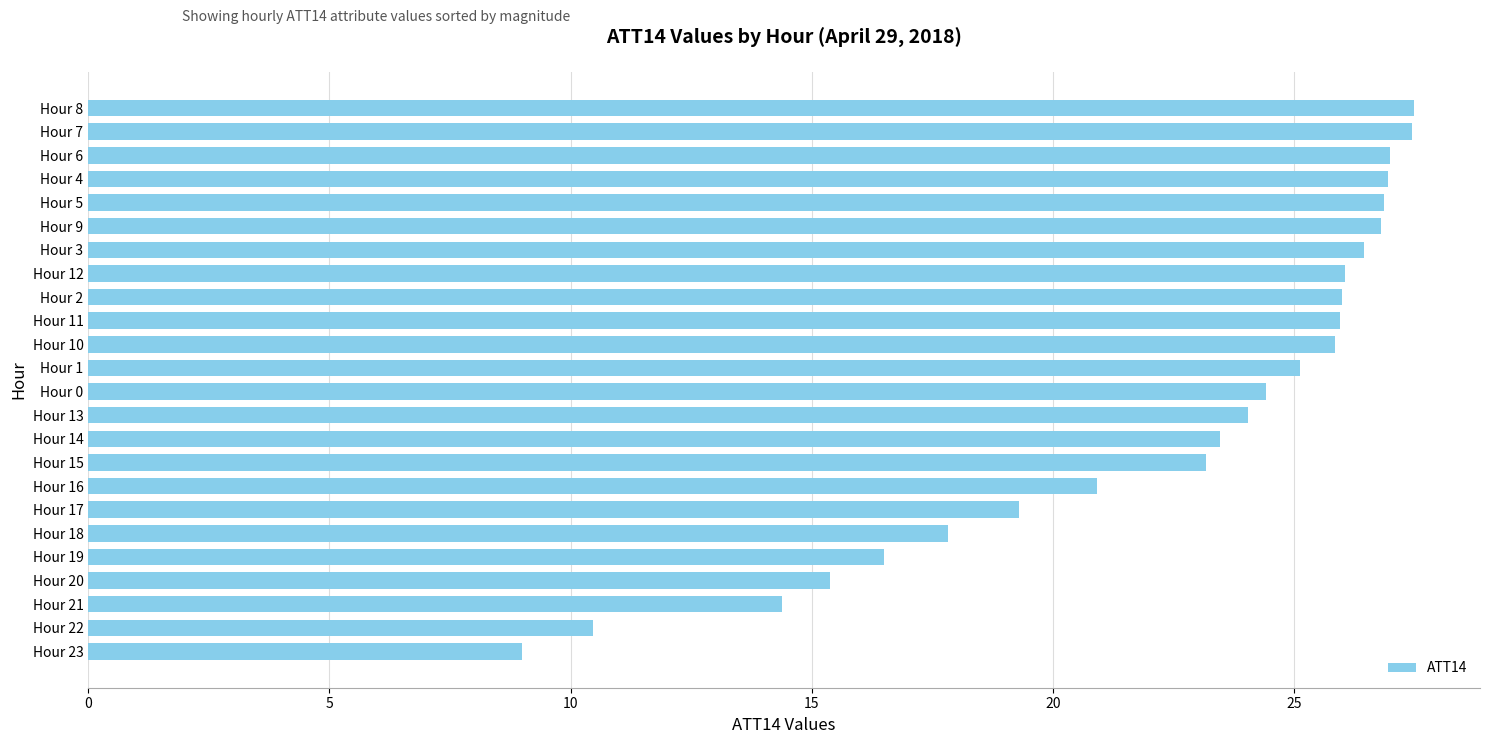

Approximately how many times larger is the value at Hour 22 compared to Hour 12?

0.4